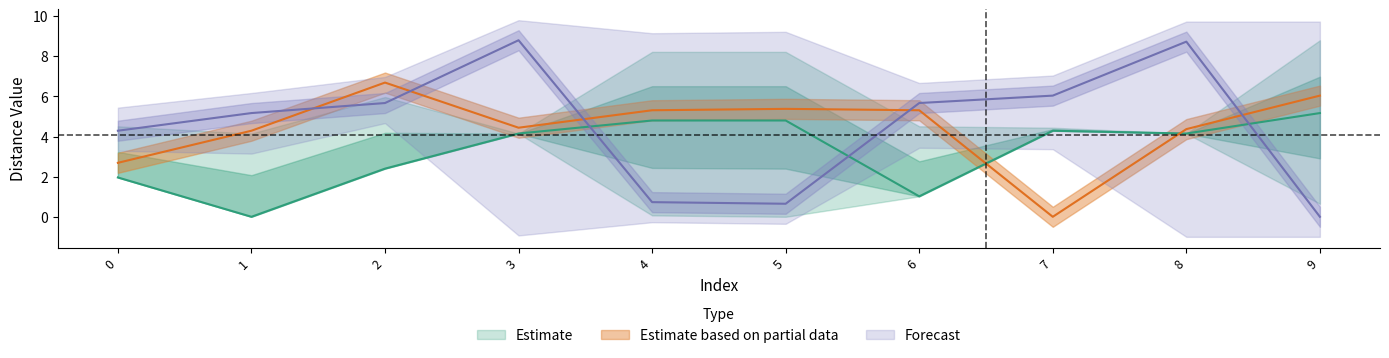

Which has a higher value, 2 or 0?

2